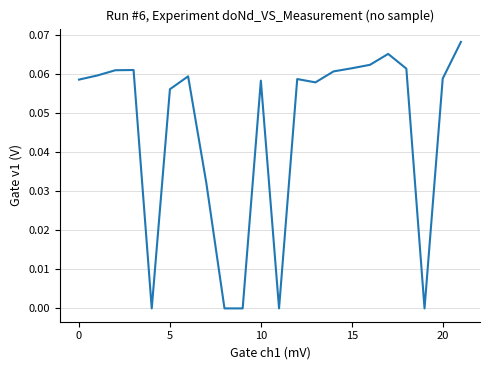

Is this an area chart (filled region under the line)?

No